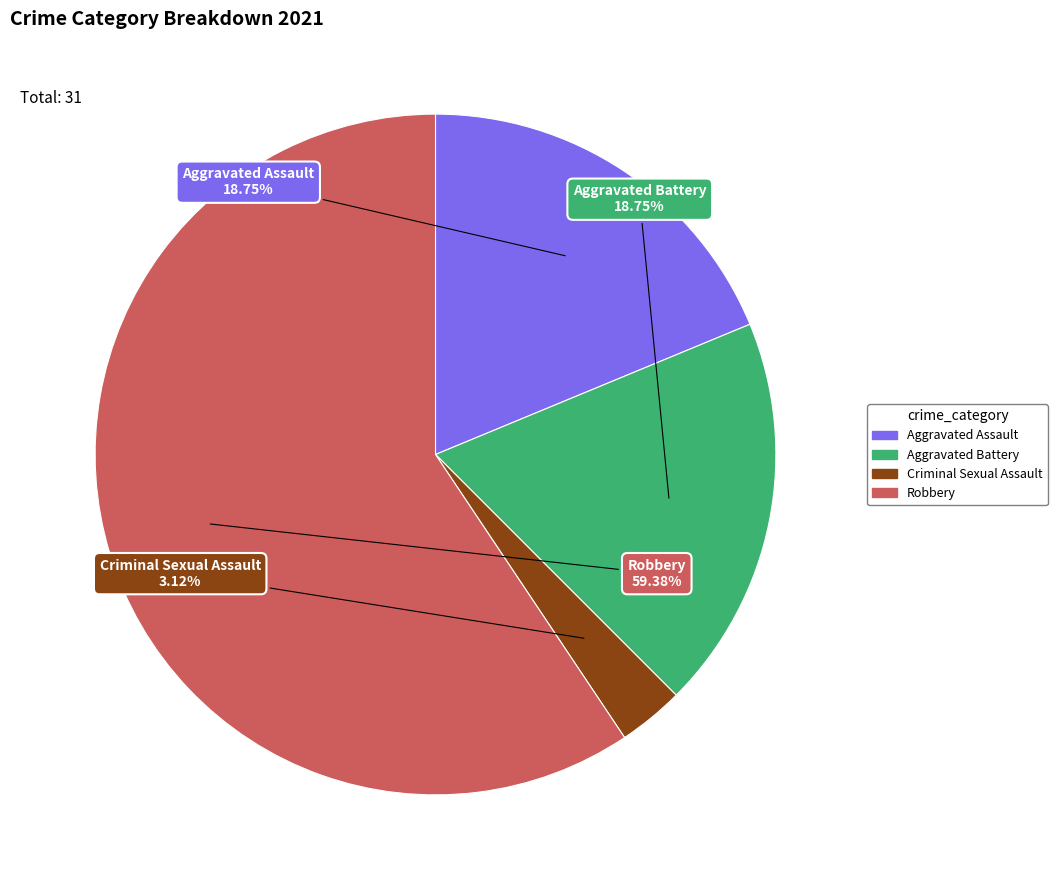

What is the largest slice in the pie chart?

Robbery